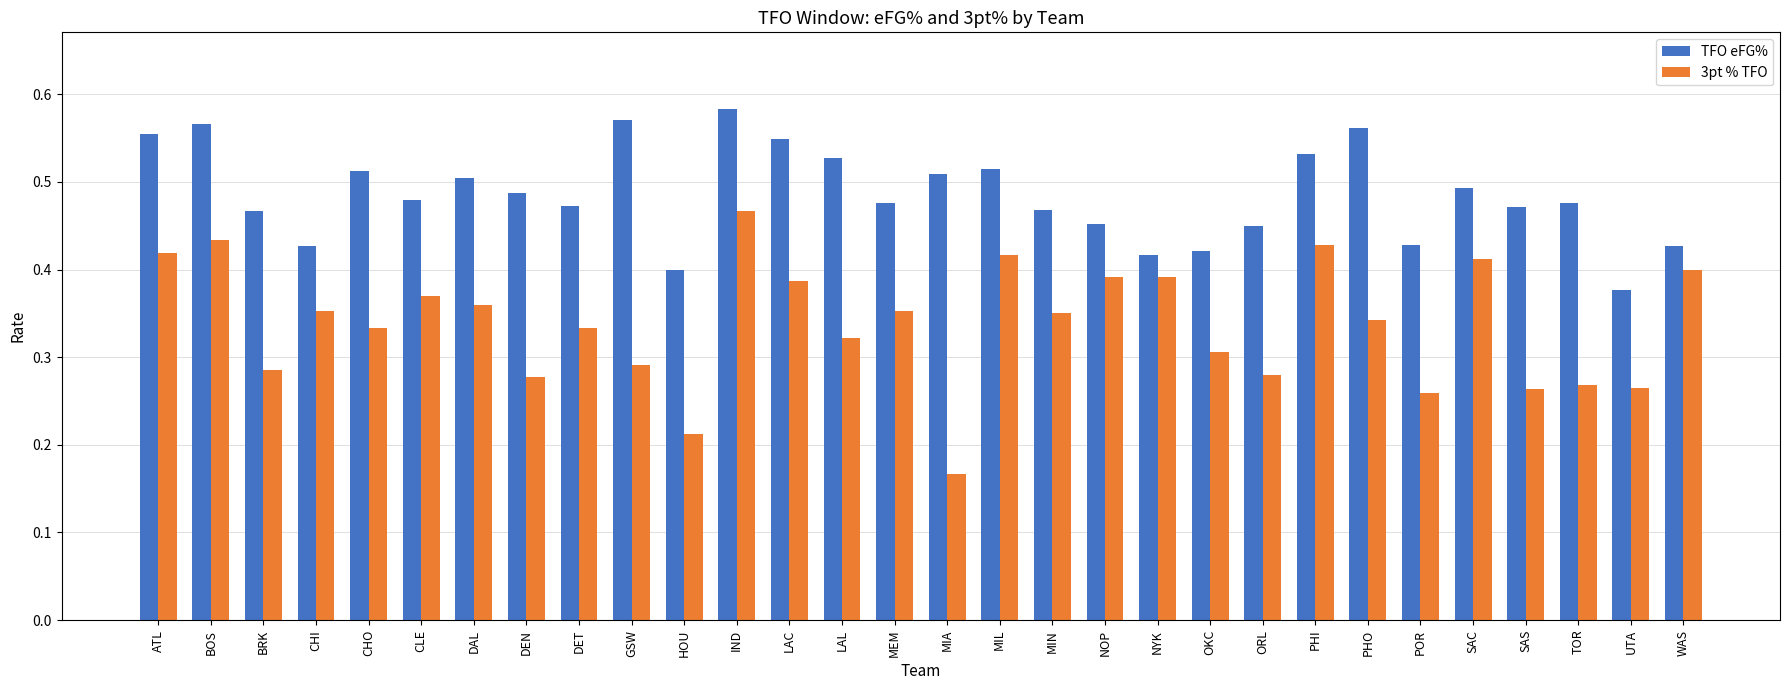

True or false: 3pt % TFO has a value of 0.4 at MEM.

True